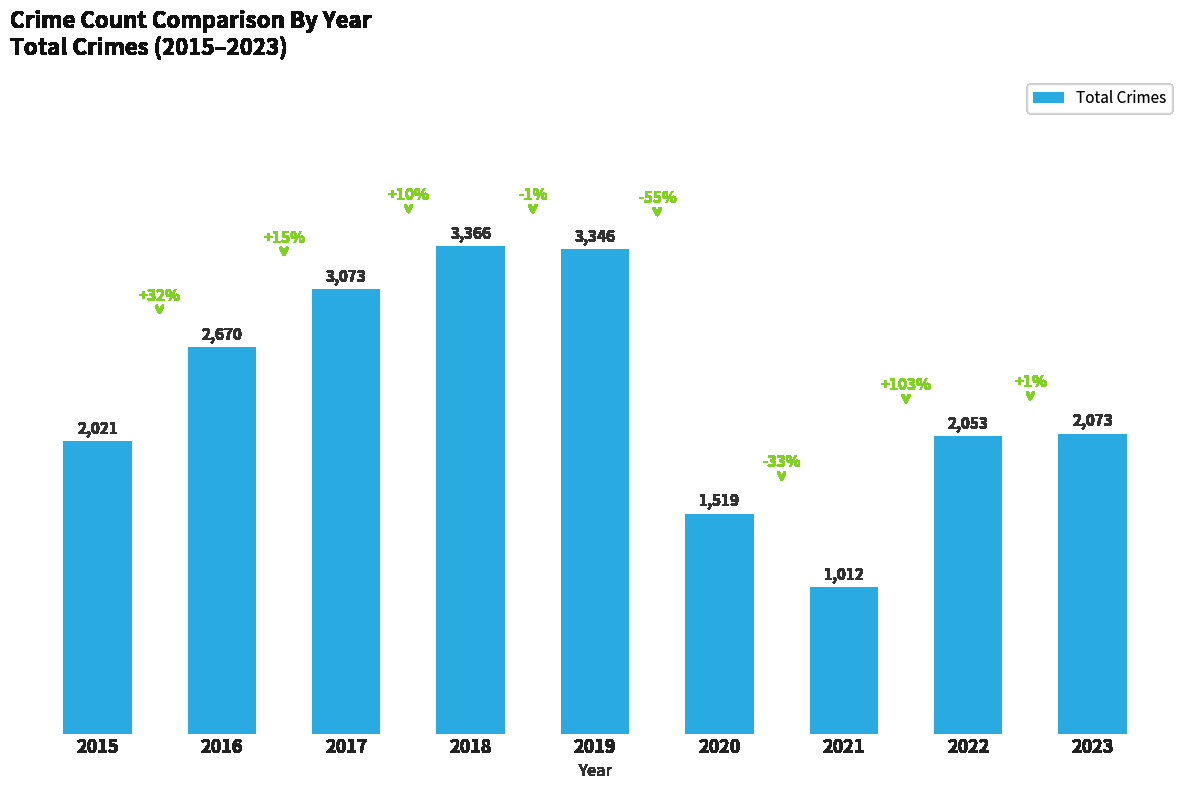

What is the minimum value shown in the chart?

1012